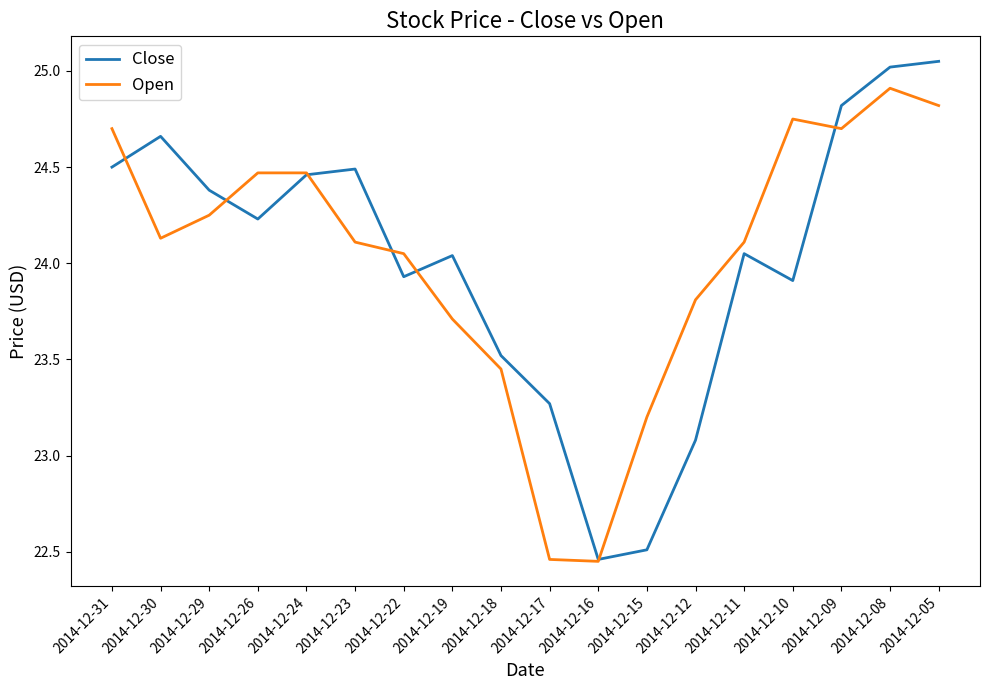

What is the highest value of the Open series?

24.9